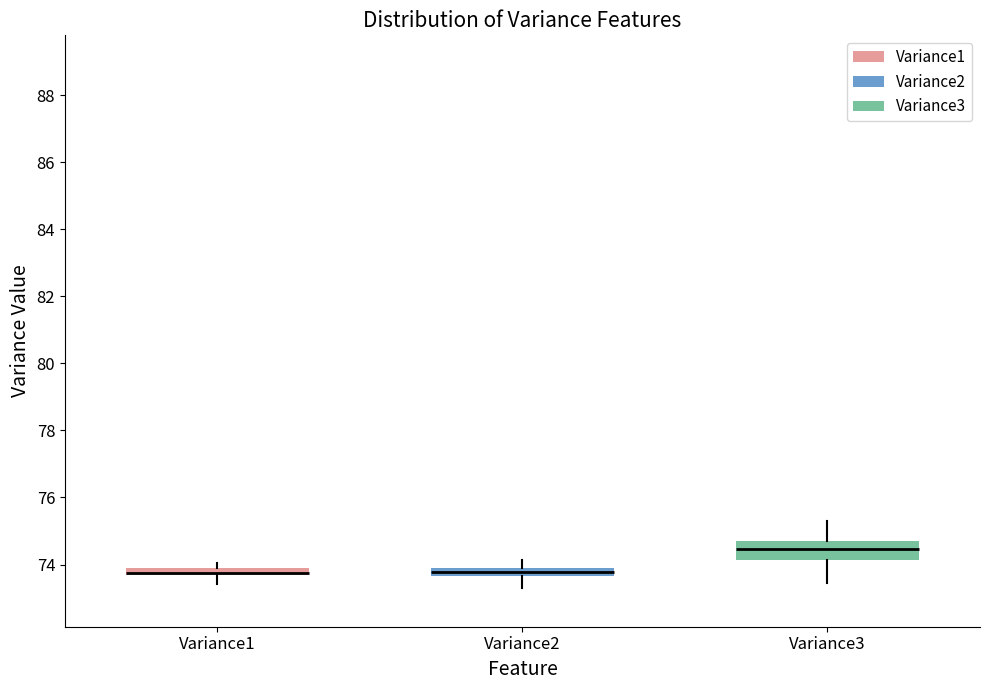

Comparing the boxes themselves (not the whiskers), which one is the tallest?

Variance3